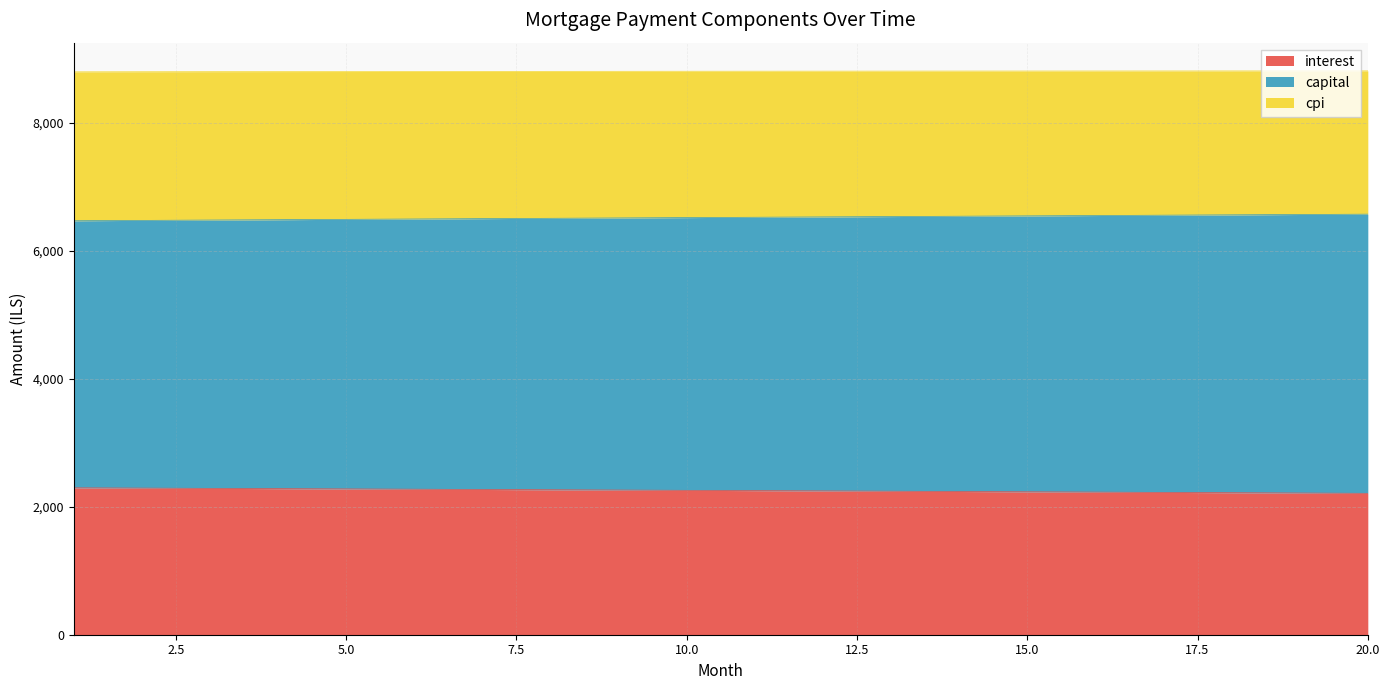

Reading left to right, transcribe all the data shown in this chart.

interest: 1=2297.0	2=2292.8	3=2288.5	4=2284.2	5=2279.9	6=2275.5	7=2271.1	8=2266.7	9=2262.2	10=2257.7	11=2253.2	12=2248.6	13=2244.1	14=2239.4	15=2234.8	16=2230.1	17=2225.3	18=2220.6	19=2215.8	20=2210.9
capital: 1=6473.4	2=6478.9	3=6484.4	4=6489.9	5=6495.4	6=6500.9	7=6506.3	8=6511.8	9=6517.2	10=6522.7	11=6528.1	12=6533.5	13=6538.9	14=6544.3	15=6549.7	16=6555.0	17=6560.4	18=6565.7	19=6571.1	20=6576.4
cpi: 1=8802.4	2=8803.6	3=8804.7	4=8805.8	5=8806.9	6=8807.9	7=8808.9	8=8809.8	9=8810.7	10=8811.5	11=8812.3	12=8813.0	13=8813.7	14=8814.4	15=8815.0	16=8815.6	17=8816.1	18=8816.6	19=8817.0	20=8817.4